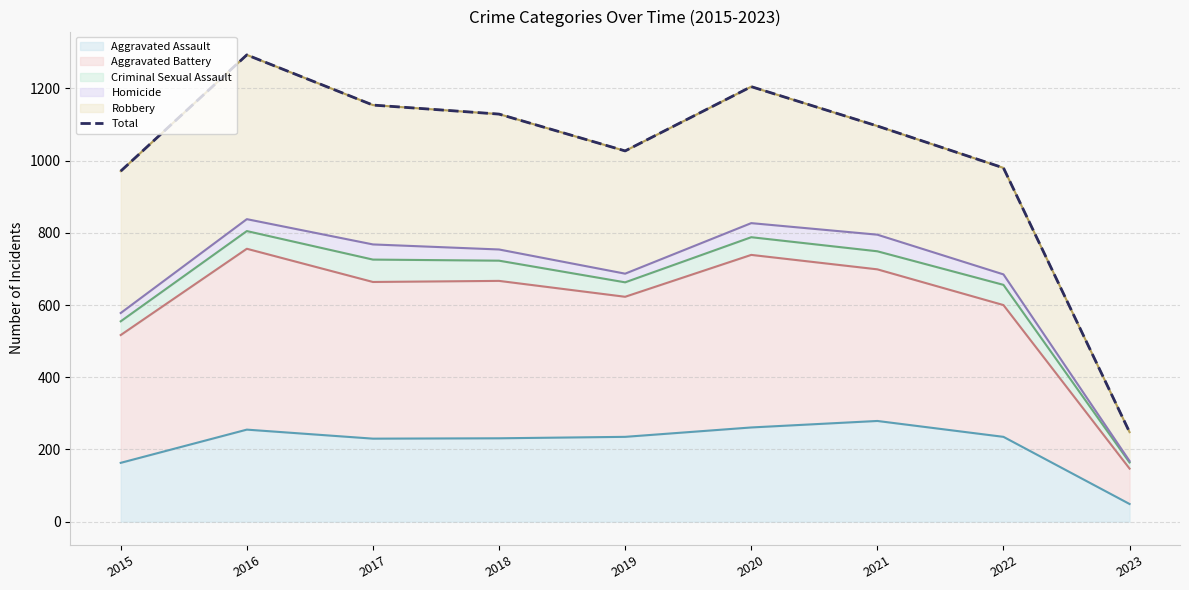

What is the average value?

1011